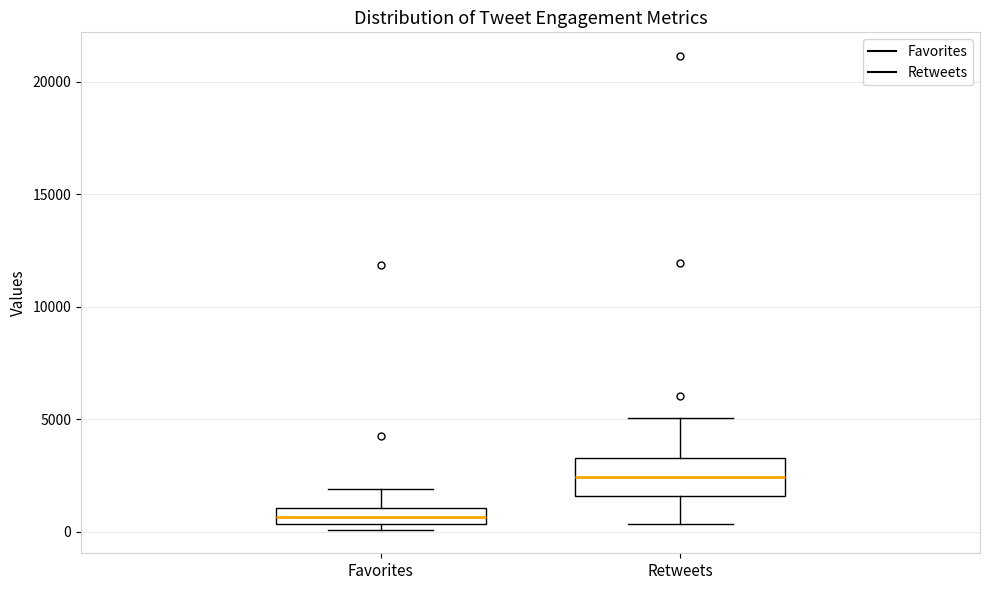

Which box's median line is the lowest?

Favorites